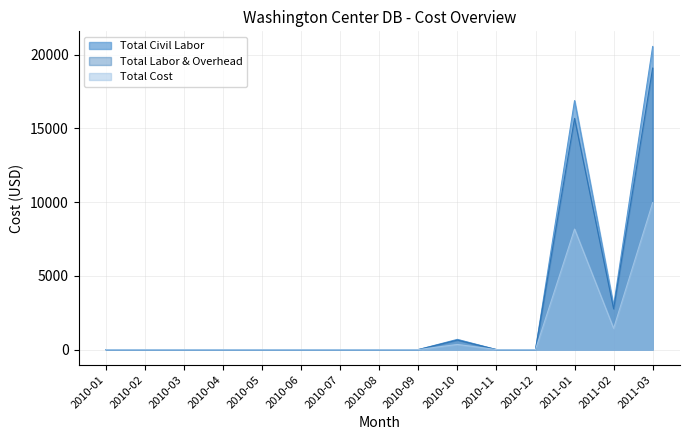

What position from the right is 2010-04?

12